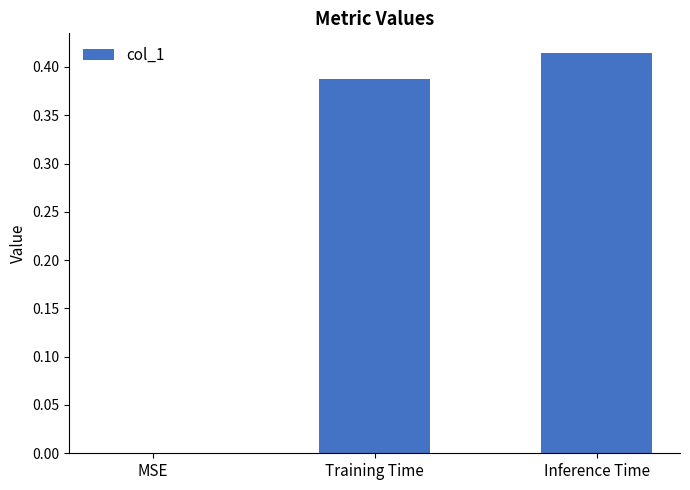

The chart shows a value of 0.2 at Training Time. True or false?

False